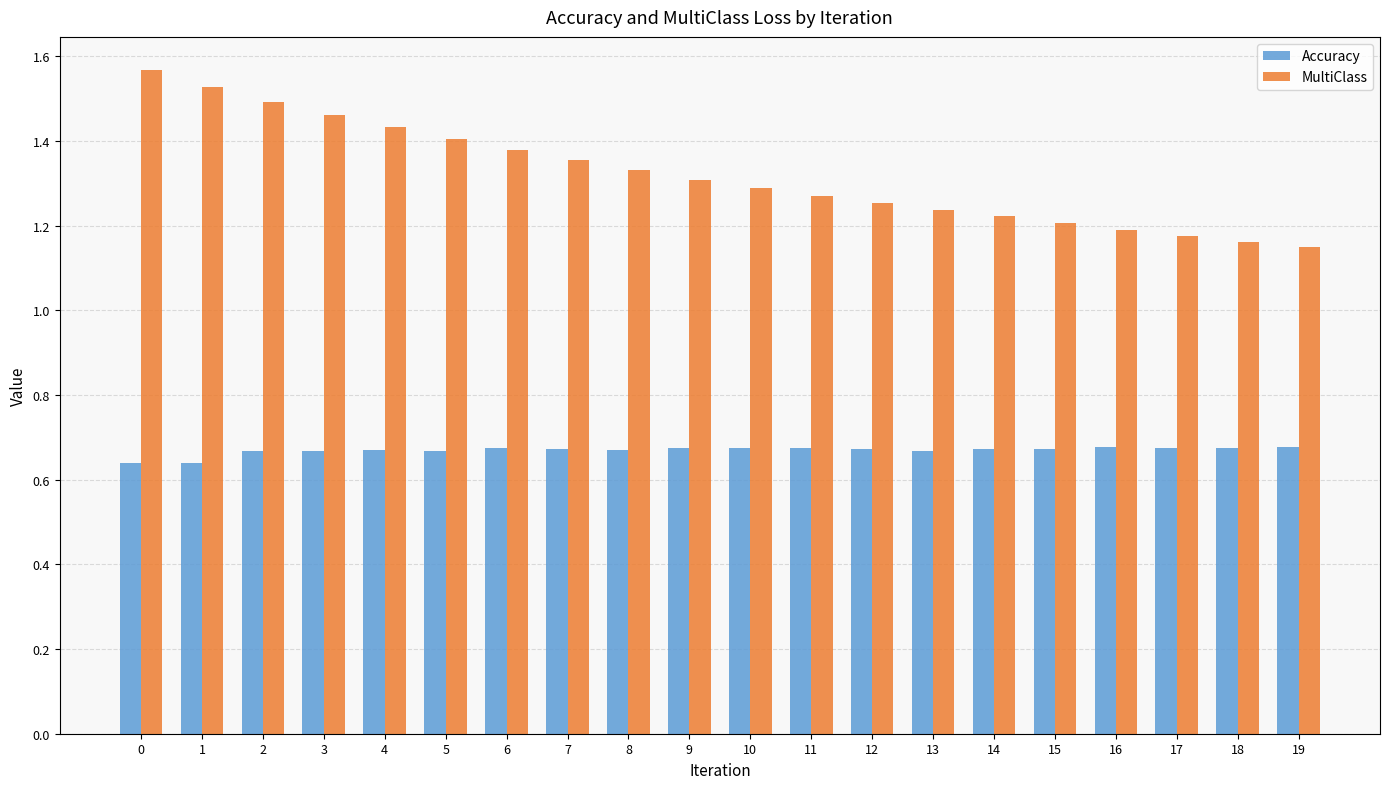

What is the sum of the MultiClass values at 15 and 0?

2.8